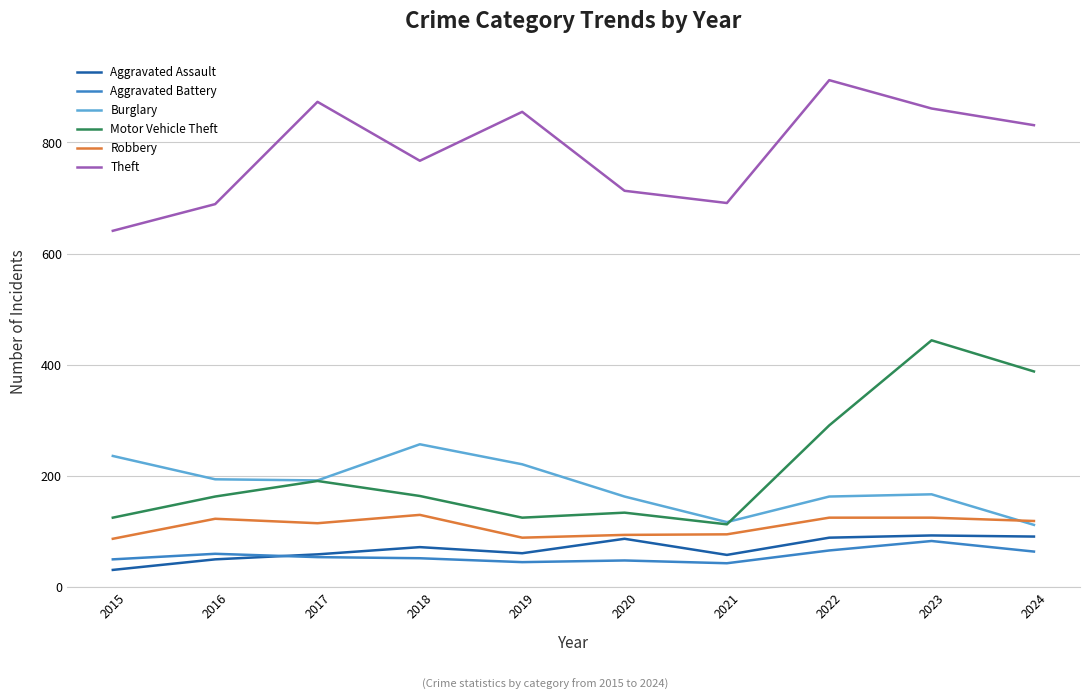

Count the number of categories in the chart.

10